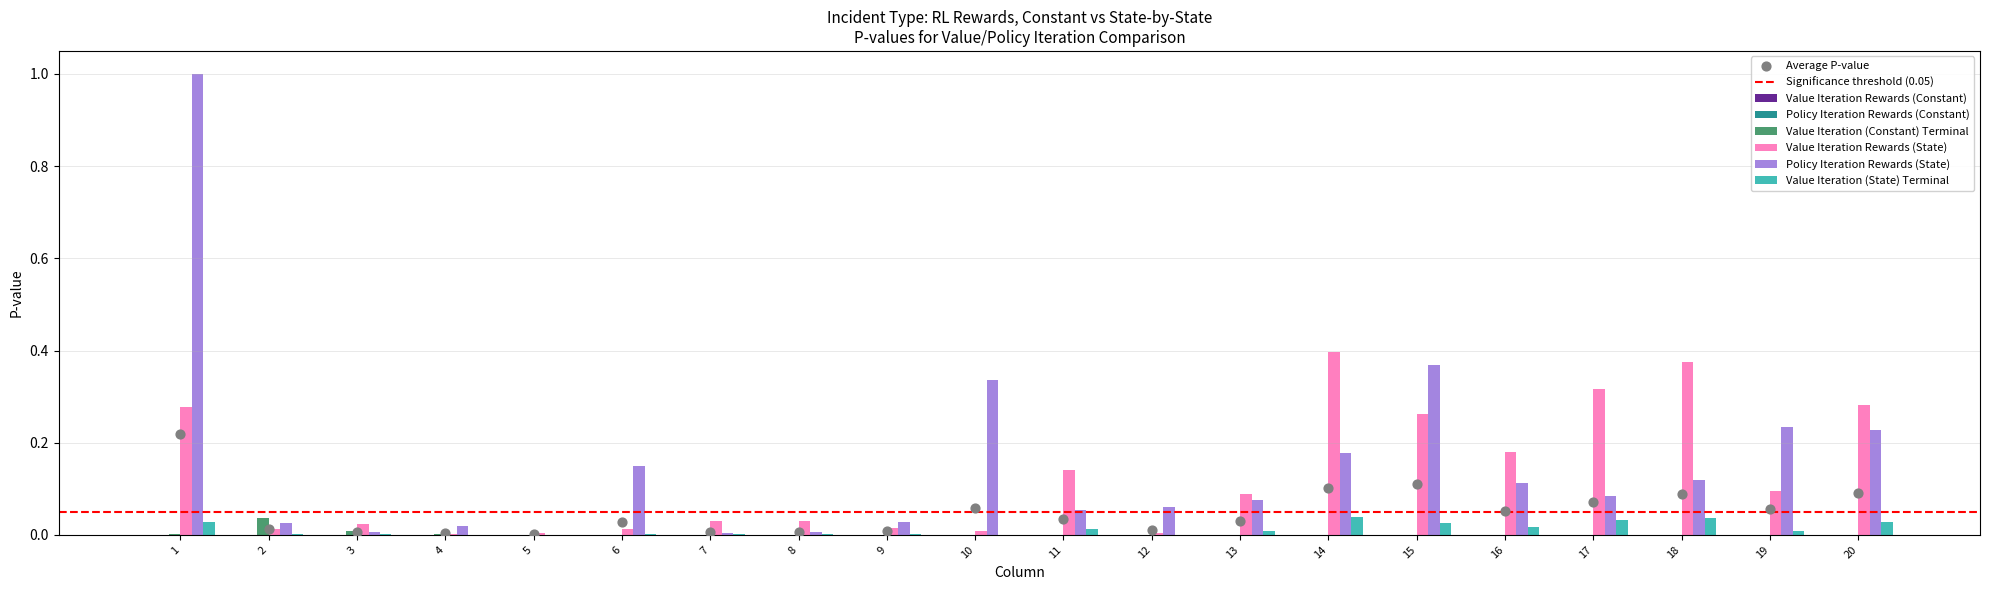

Which series contains the lowest Y value?

Value Iteration (Constant) Terminal